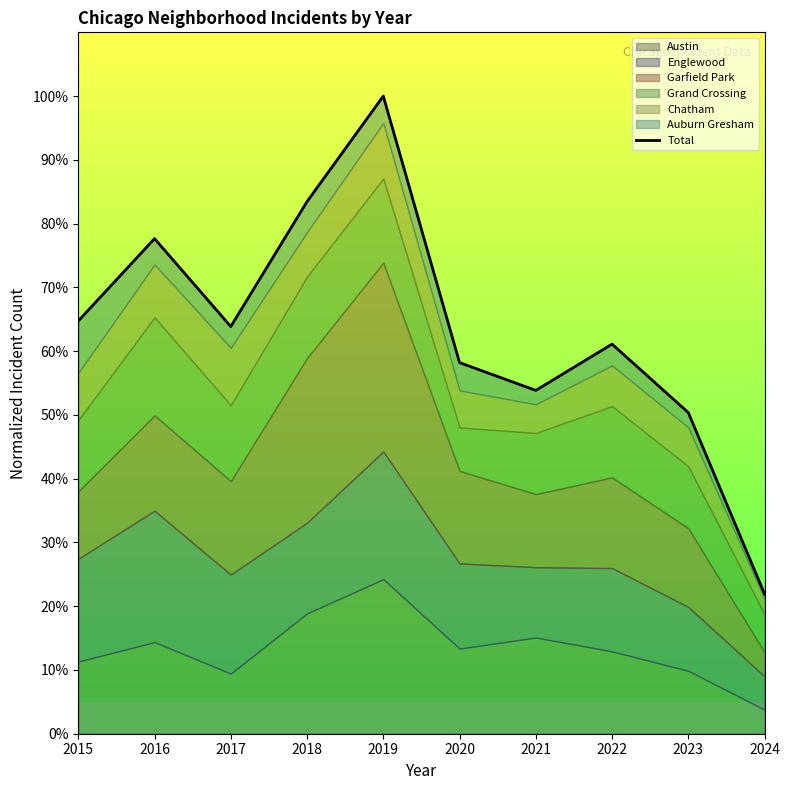

What is the value of the 5th point from the left?

100.0